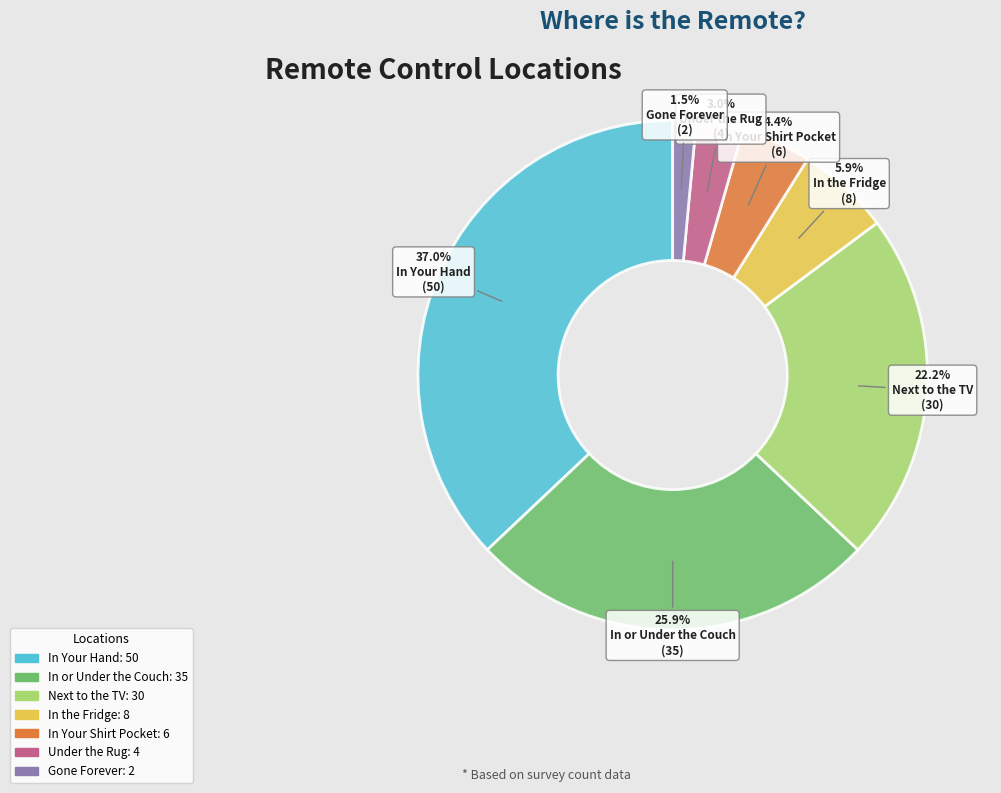

To the nearest percent, what is the combined percentage of In the Fridge and Under the Rug?

9%